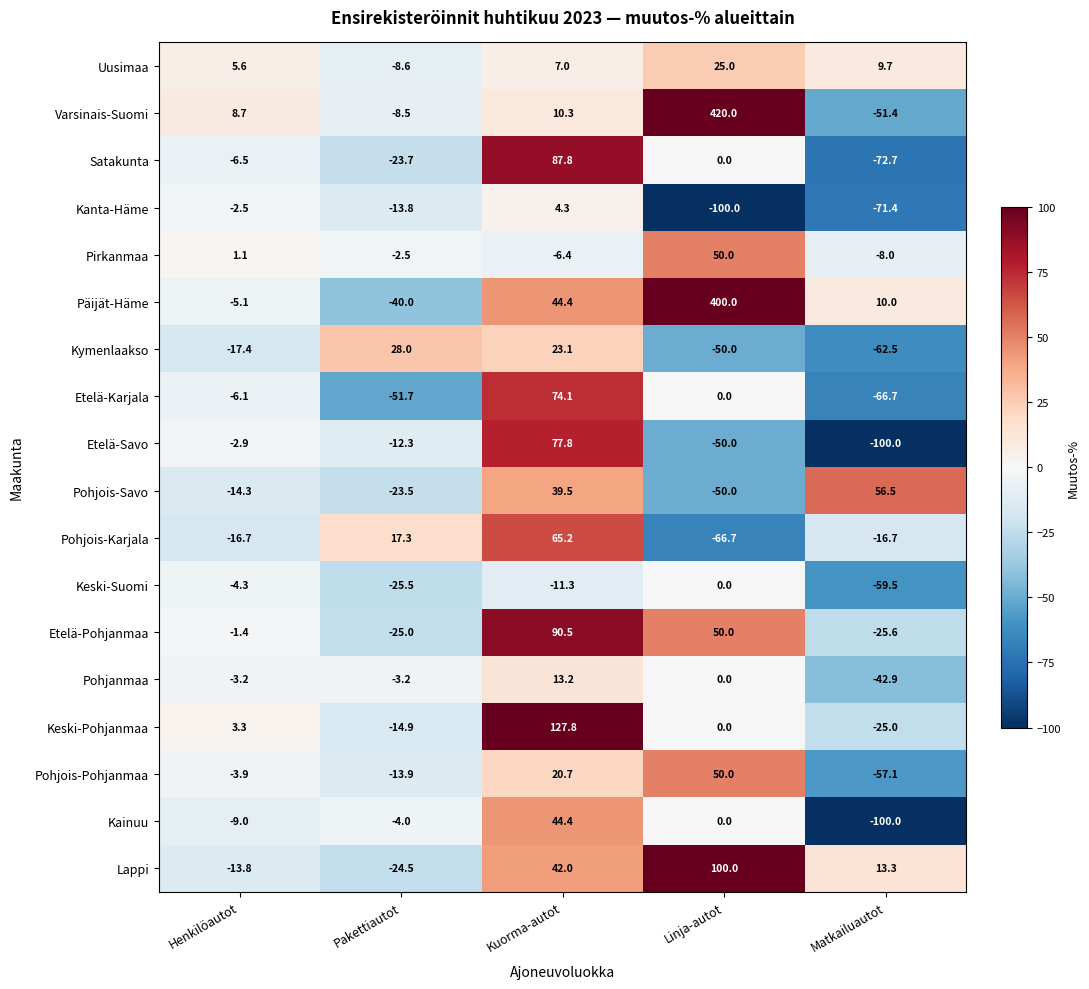

At which label does Etelä-Pohjanmaa first exceed -1?

Kuorma-autot